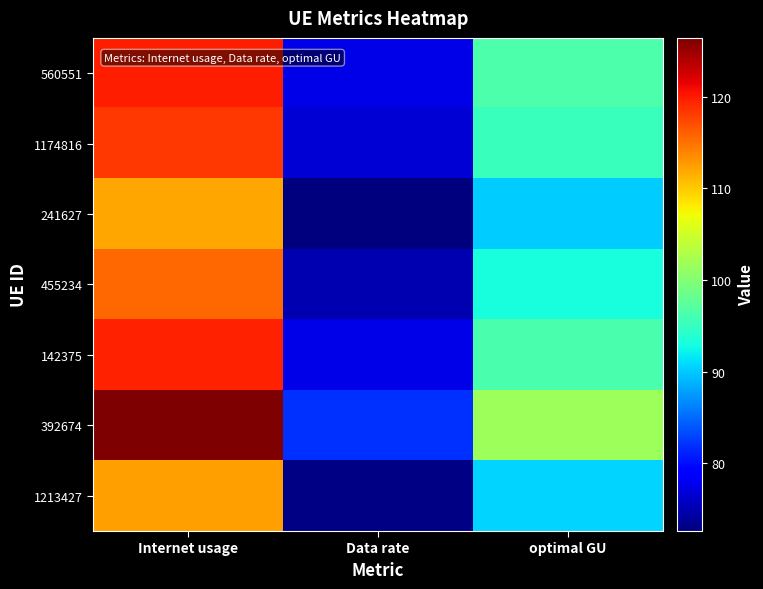

Which series has the largest total across all categories?

392674